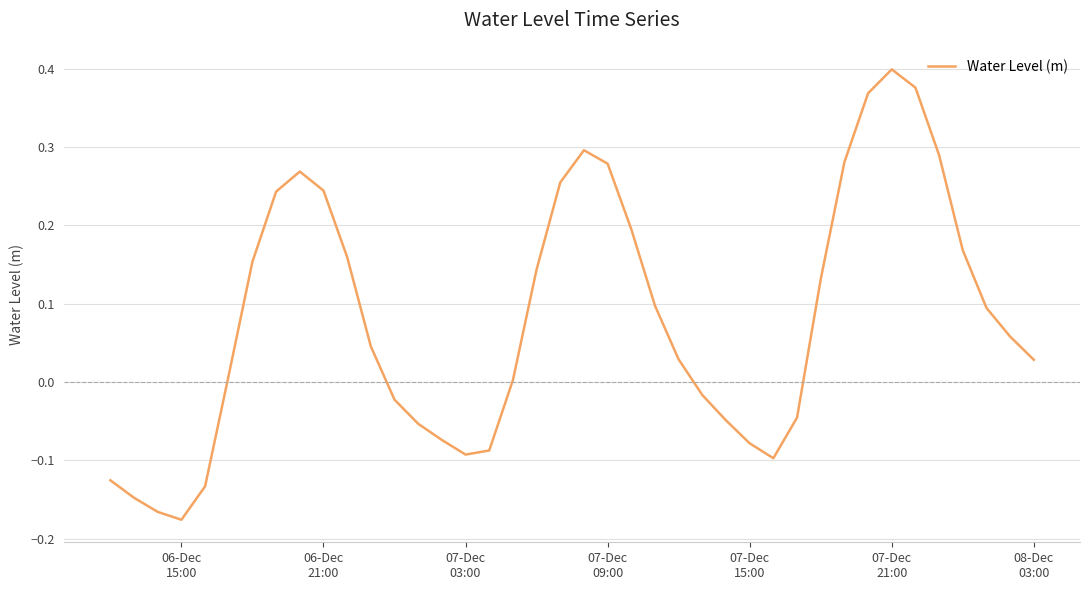

How many lines are shown in the chart?

1